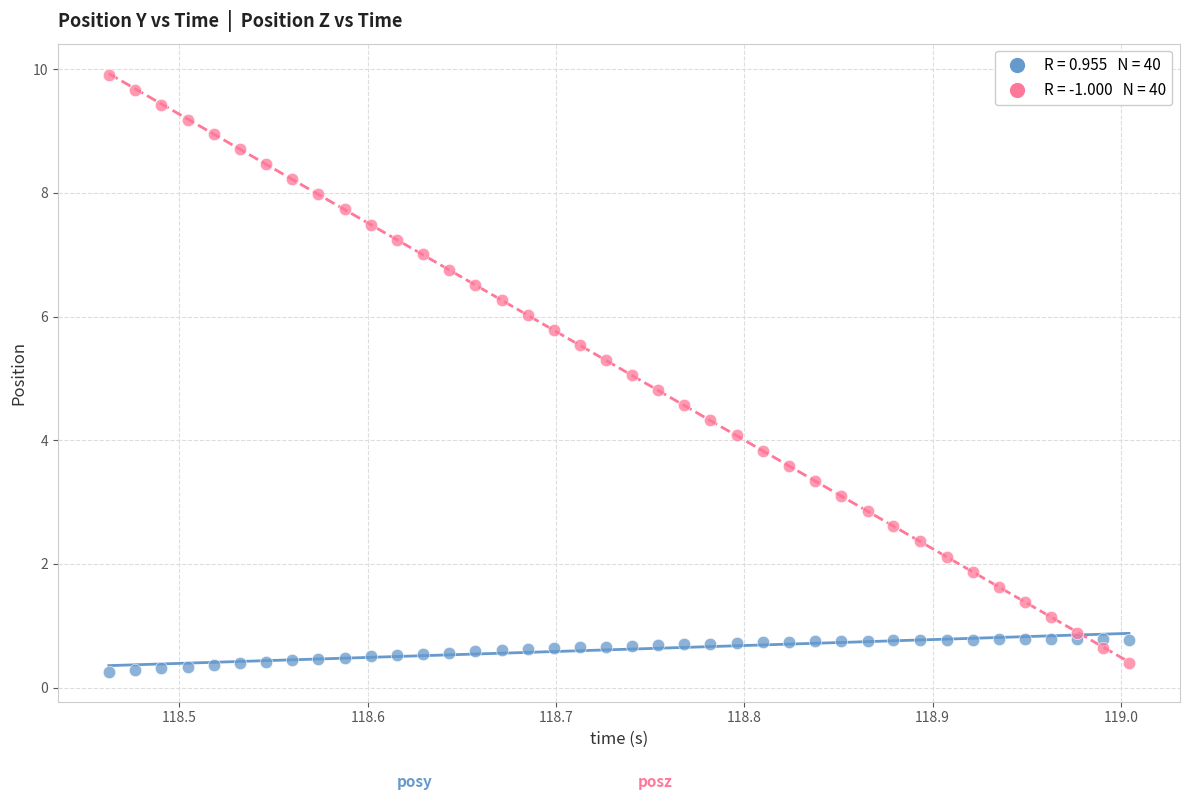

Across all data points, what is the range of X values (max minus min)?

0.5